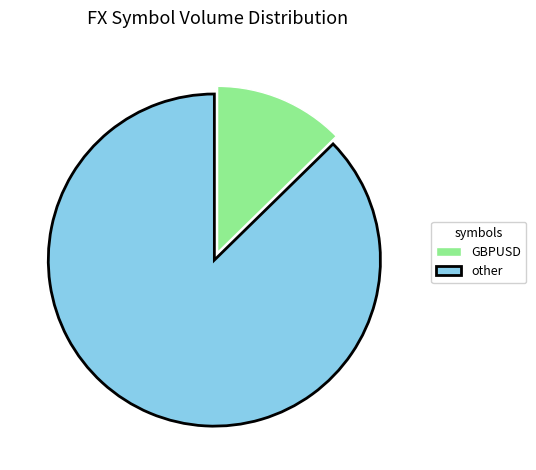

Between other and GBPUSD, which is larger?

other